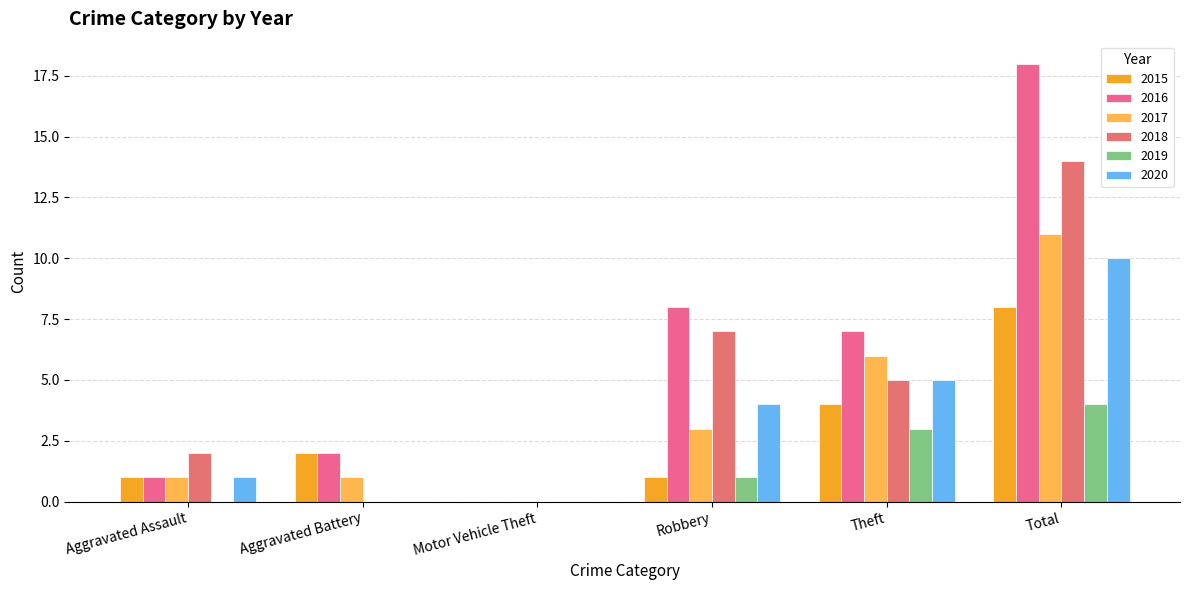

What is the total value across all series at Aggravated Assault?

6